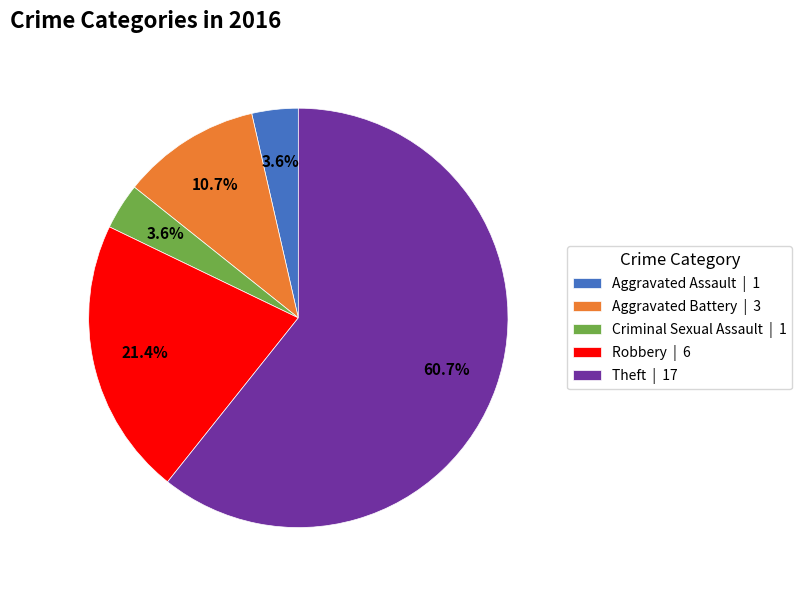

How many slices are in this pie chart?

5